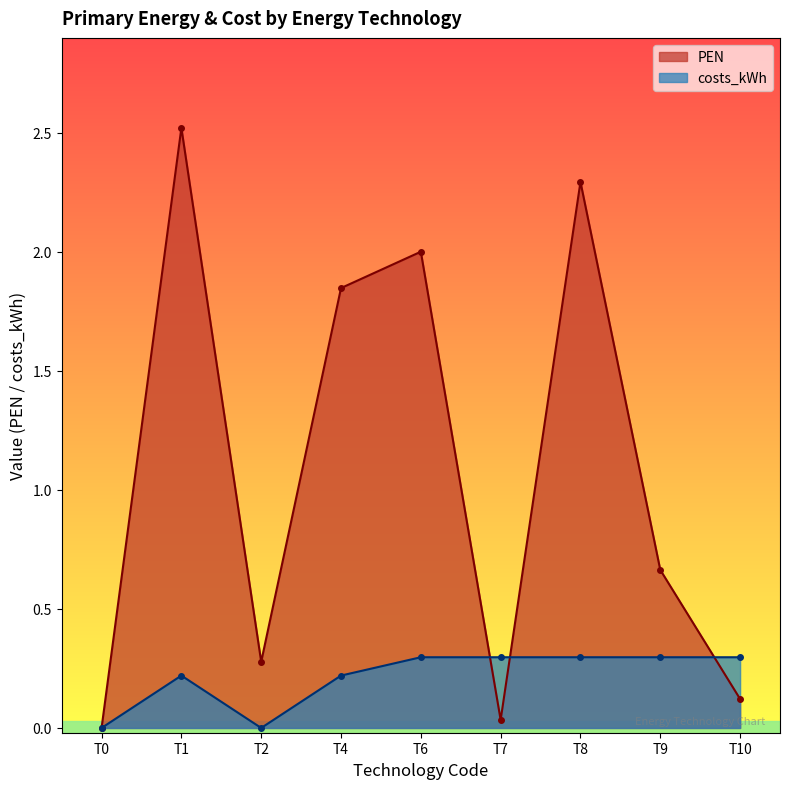

Reading left to right, extract all data points from this chart.

PEN: 0.0	2.5	0.3	1.8	2.0	0.0	2.3	0.7	0.1
costs_kWh: 0.0	0.2	0.0	0.2	0.3	0.3	0.3	0.3	0.3